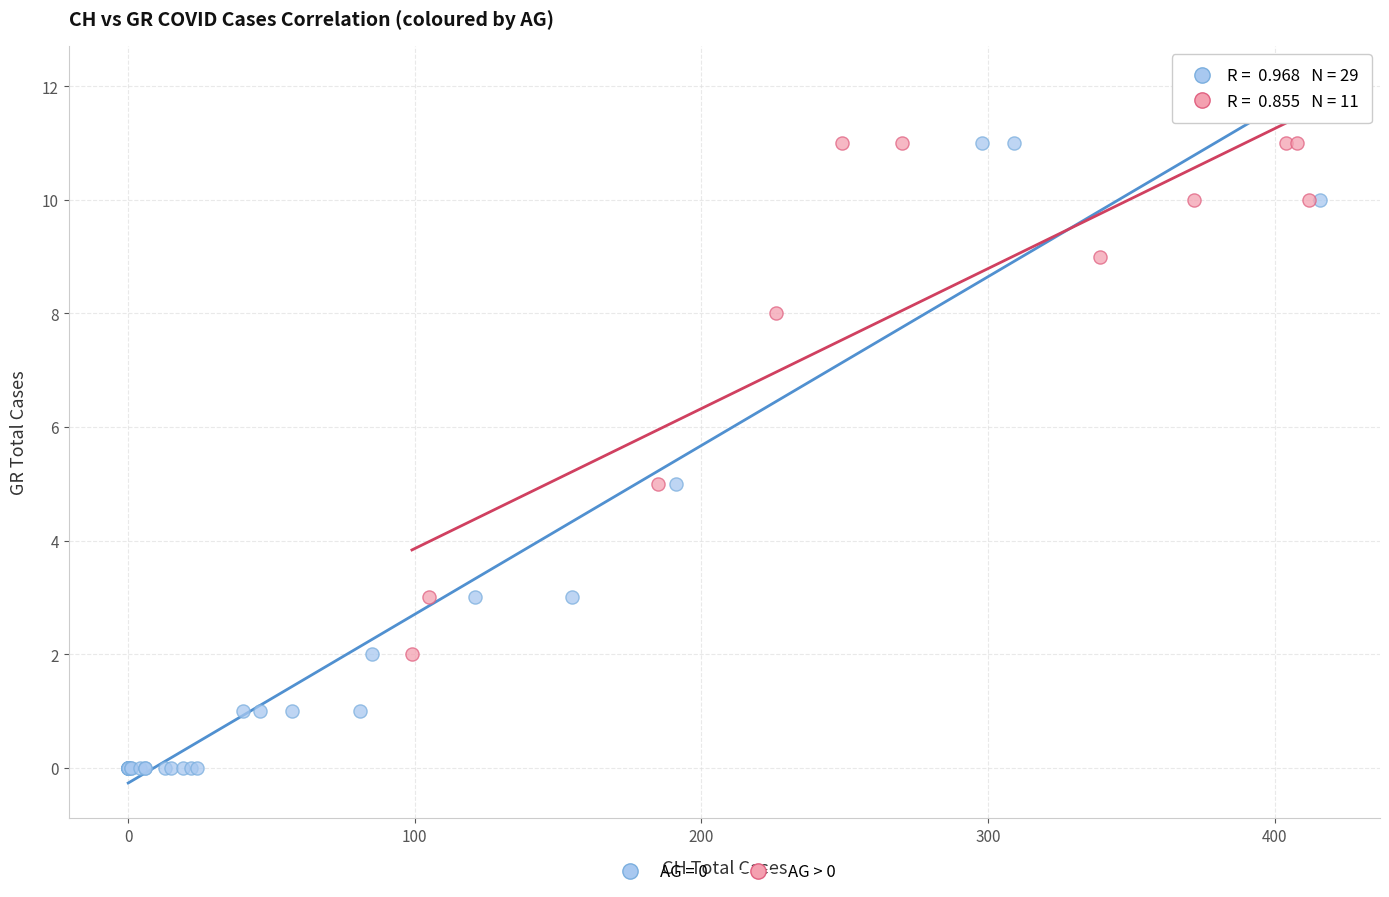

Which series has the widest spread of Y values?

AG = 0